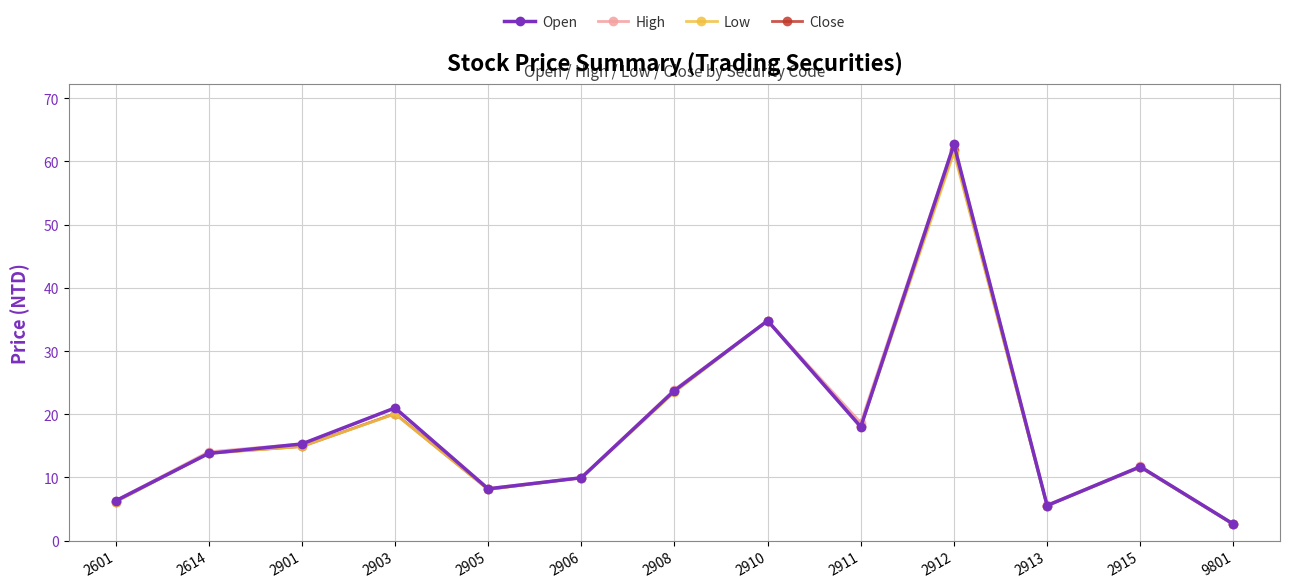

True or false: Low has a value of 8.1 at 2905.

True